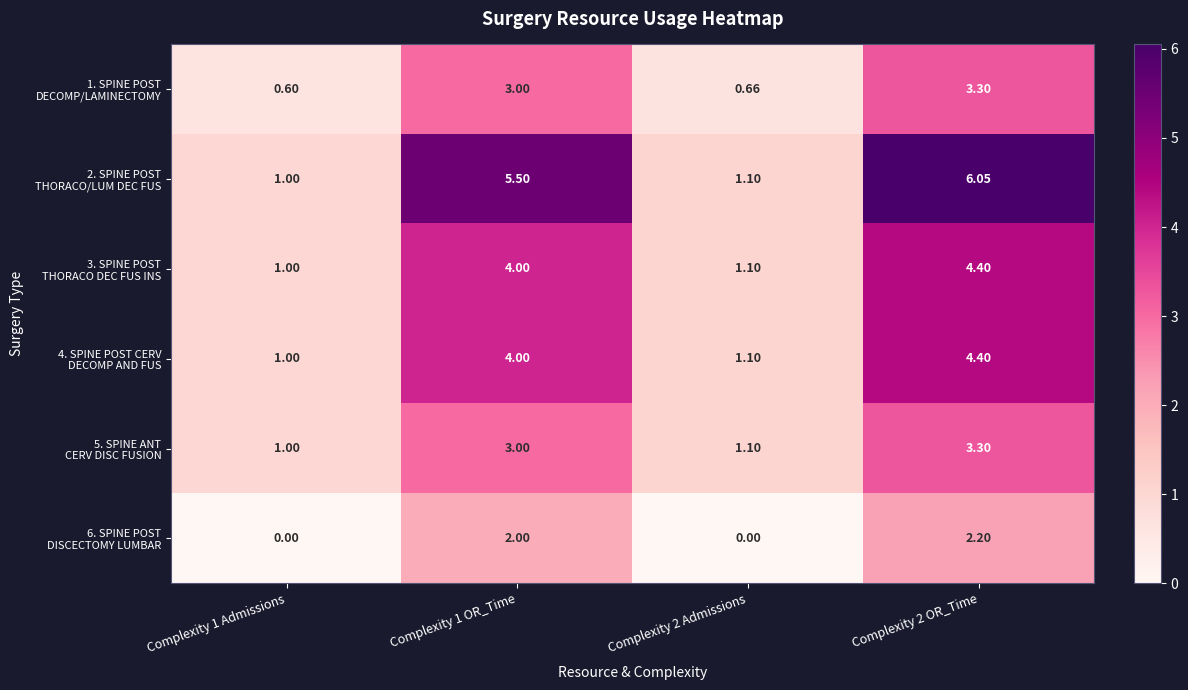

Count the number of categories in the chart.

4